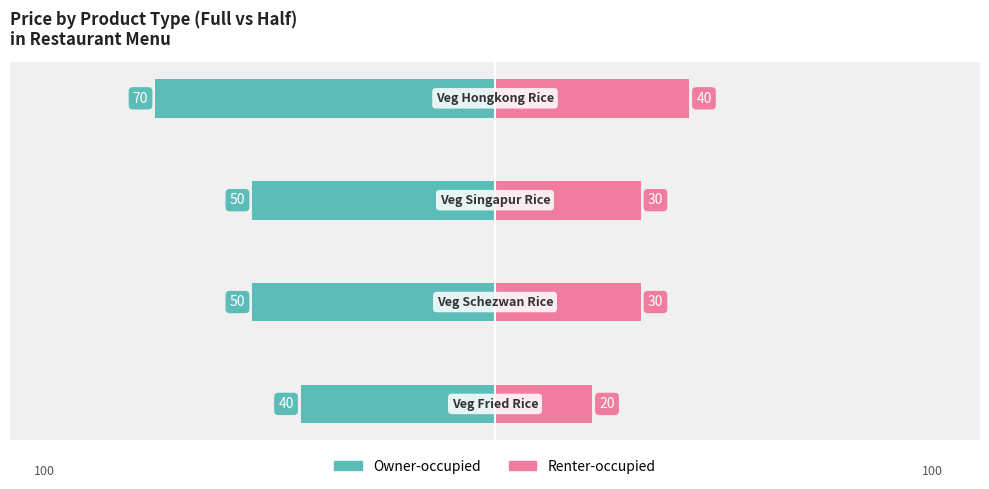

How many categories are shown in the chart?

4